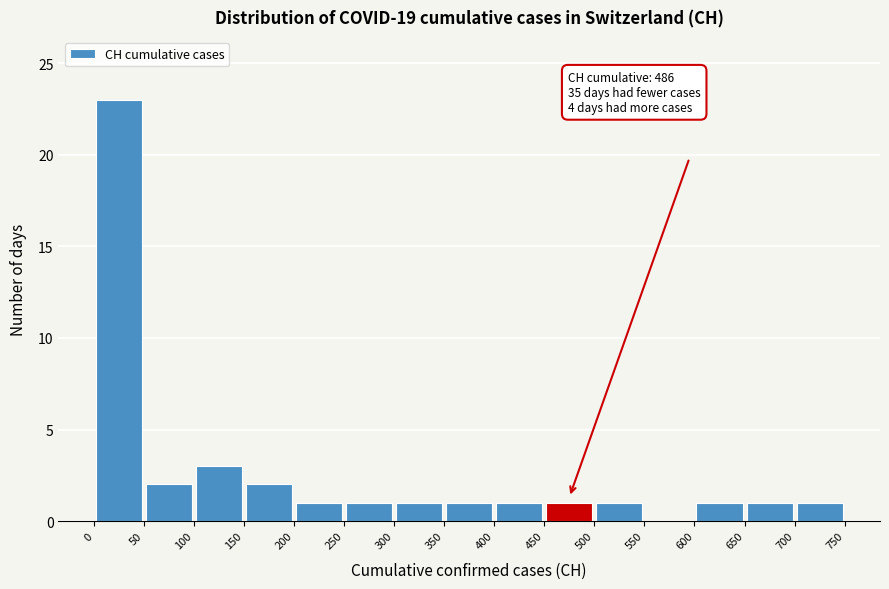

Which range on the x-axis has the tallest bar?

0 to 50